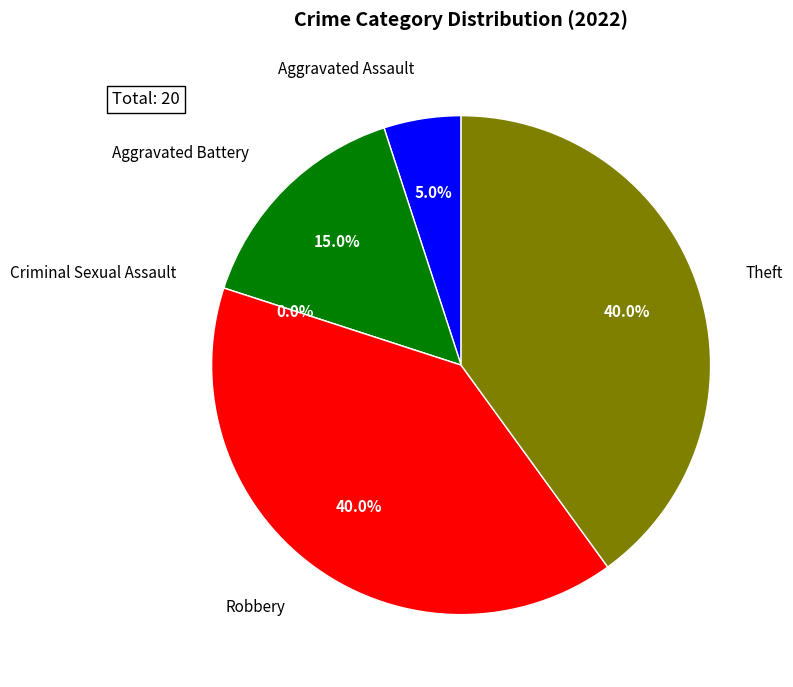

Which category has the biggest portion of the pie?

Robbery